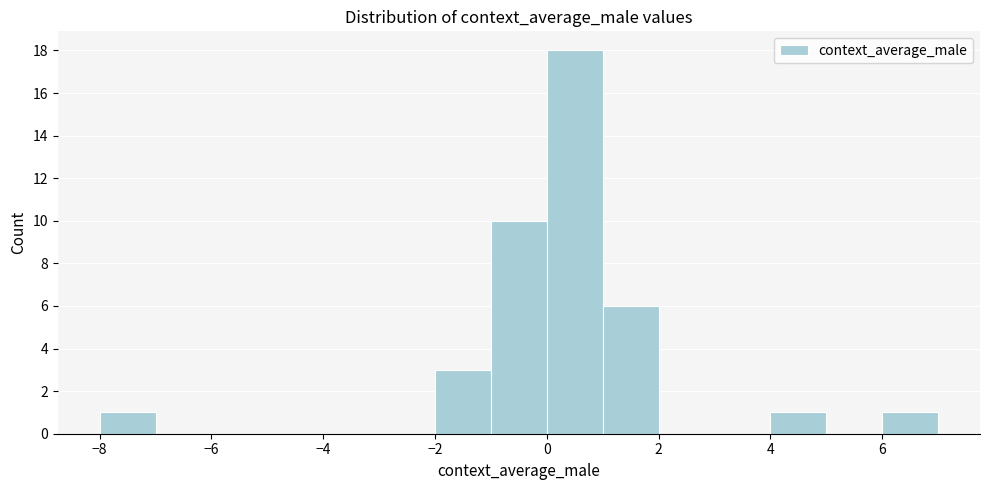

Reading left to right, list every bar in this chart as the range it spans on the x-axis followed by its height. The values are not printed on the chart, so give them approximately, as read against the axis.

-8 to -7: 1
-7 to -6: 0
-6 to -5: 0
-5 to -4: 0
-4 to -3: 0
-3 to -2: 0
-2 to -1: 3
-1 to 0: 10
0 to 1: 18
1 to 2: 6
2 to 3: 0
3 to 4: 0
4 to 5: 1
5 to 6: 0
6 to 7: 1